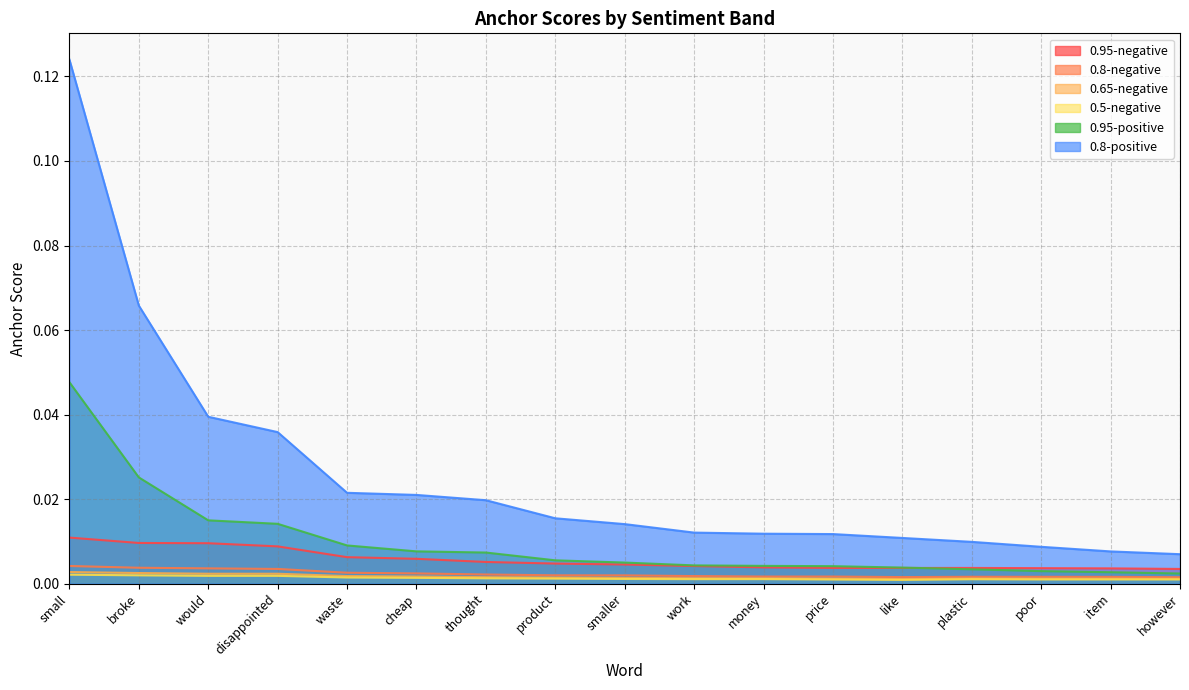

In 0.8-negative, how many points are lower than both neighbors (excluding endpoints)?

1